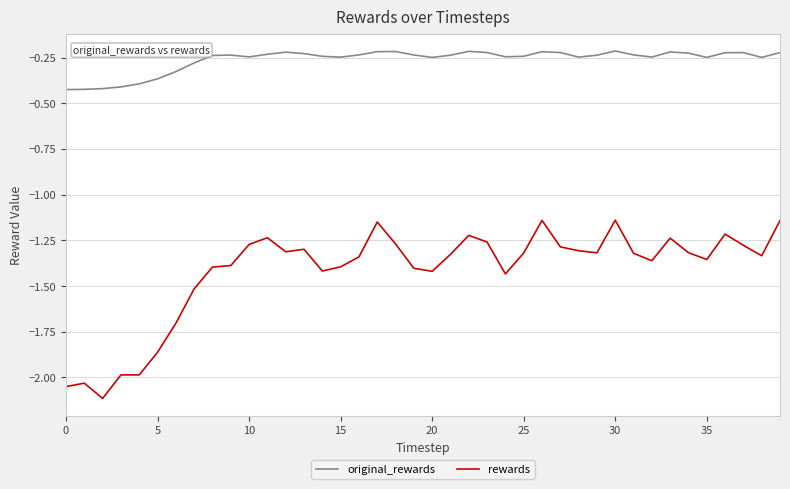

What is the difference between the maximum and minimum values in the rewards series?

1.0